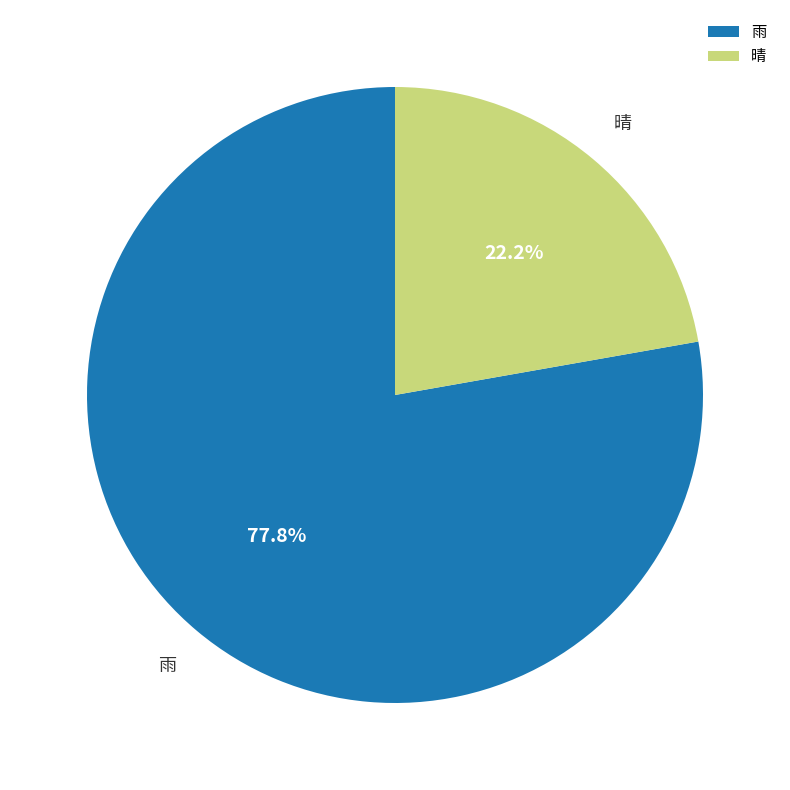

What is the largest slice in the pie chart?

雨